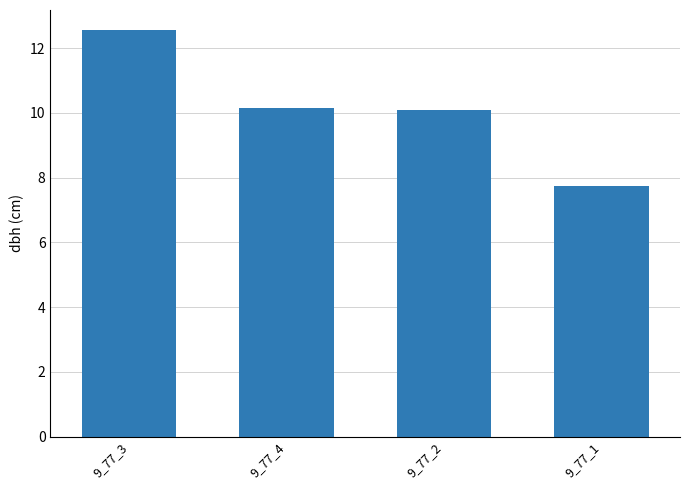

Which label corresponds to the smallest value in the chart?

9_77_1